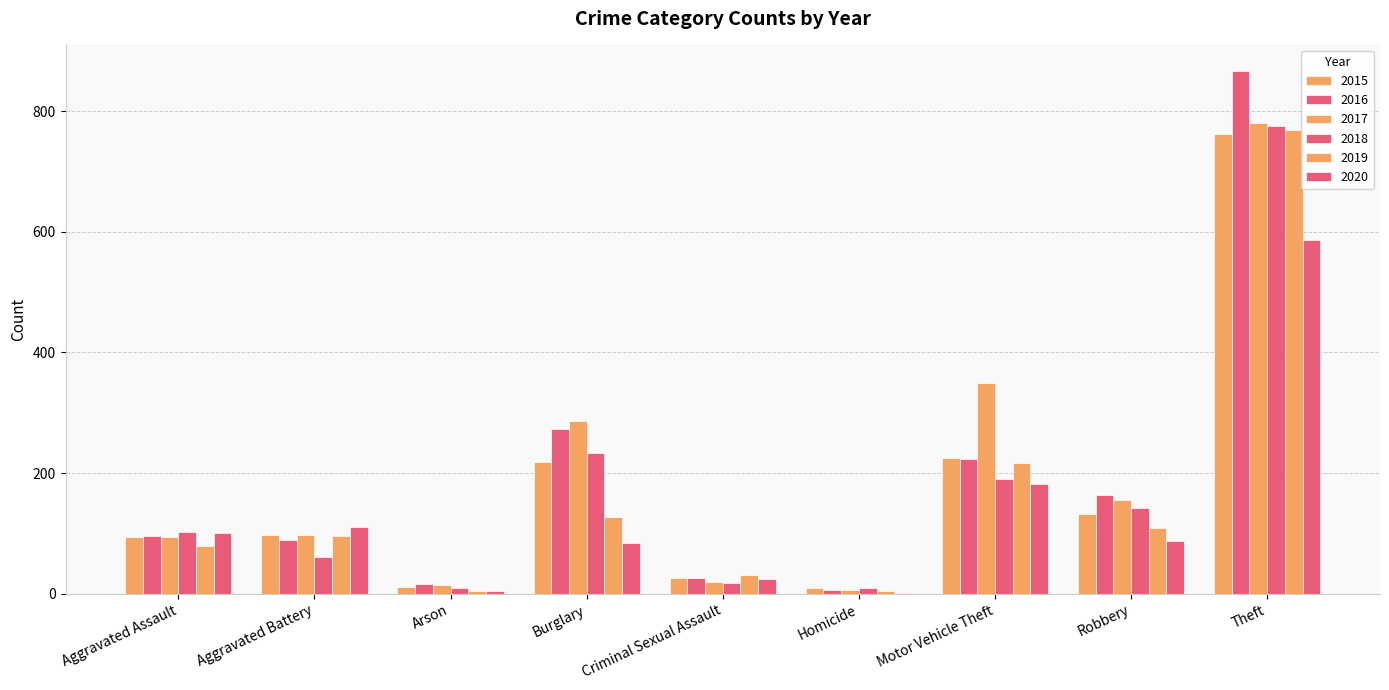

True or false: 2017 has a value of 605 at Motor Vehicle Theft.

False